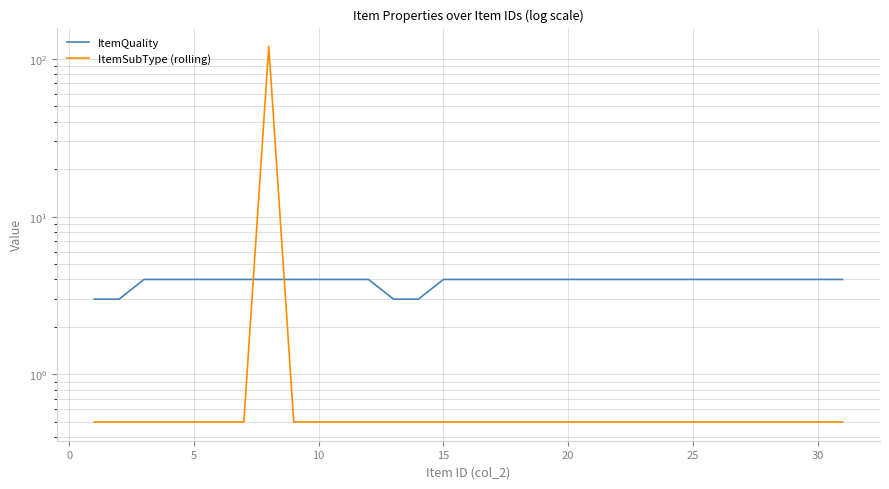

What value does the ItemQuality series have at 10?

4.0